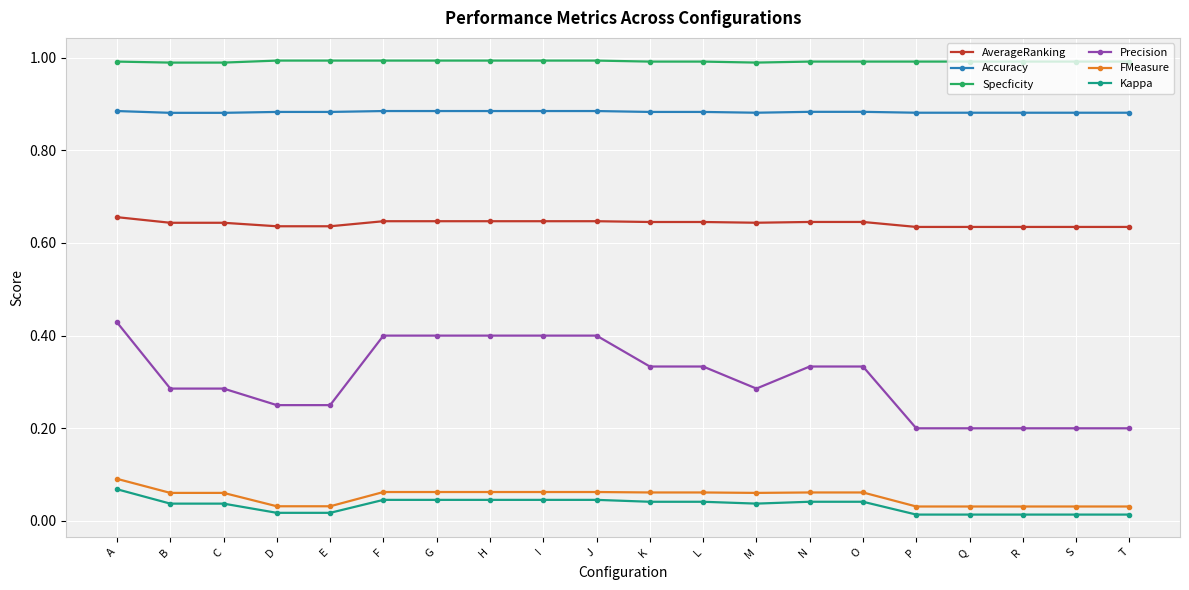

True or false: Precision and Specficity cross at least once.

False